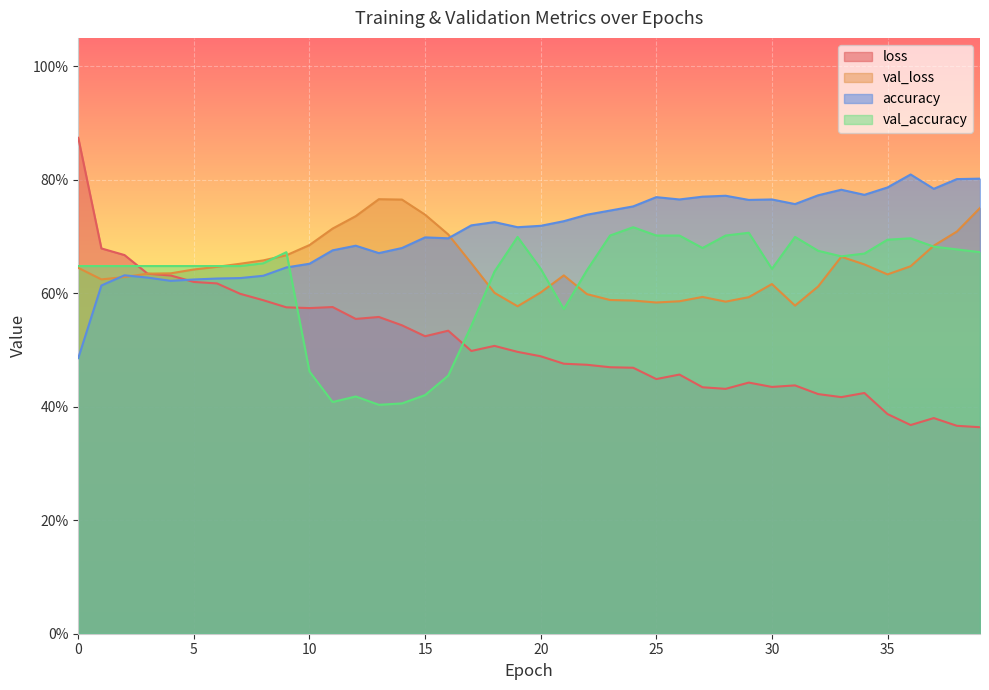

In accuracy, how many points are higher than both neighbors (excluding endpoints)?

9